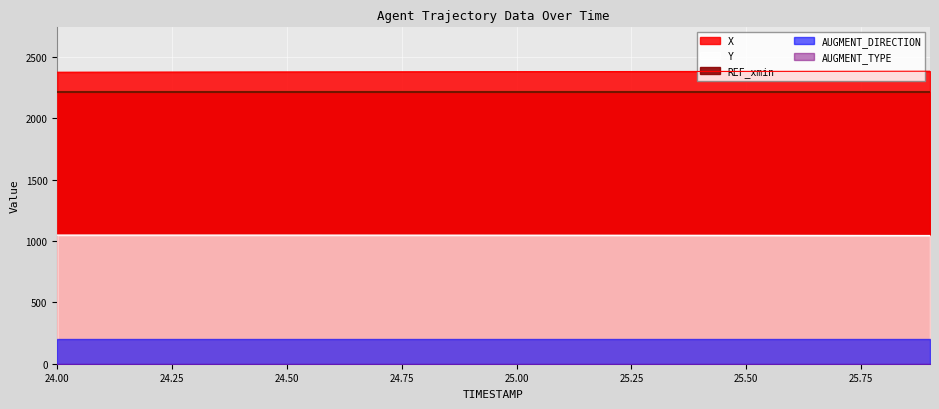

Reading left to right, list all the values displayed in this chart.

X: 24.0=2374.8	24.1=2375.2	24.2=2375.7	24.3=2376.2	24.4=2376.6	24.5=2377.1	24.6=2377.5	24.7=2377.9	24.8=2378.4	24.9=2378.8	25.0=2379.2	25.1=2379.7	25.2=2380.1	25.3=2380.5	25.4=2380.9	25.5=2381.3	25.6=2381.7	25.7=2382.1	25.8=2382.5	25.9=2382.8
Y: 24.0=1047.6	24.1=1047.6	24.2=1047.6	24.3=1047.6	24.4=1047.5	24.5=1047.4	24.6=1047.3	24.7=1047.2	24.8=1047.0	24.9=1046.8	25.0=1046.6	25.1=1046.4	25.2=1046.1	25.3=1045.8	25.4=1045.5	25.5=1045.2	25.6=1044.8	25.7=1044.5	25.8=1044.1	25.9=1043.7
REF_xmin: 24.0=2212.9	24.1=2212.9	24.2=2212.9	24.3=2212.9	24.4=2212.9	24.5=2212.9	24.6=2212.9	24.7=2212.9	24.8=2212.9	24.9=2212.9	25.0=2212.9	25.1=2212.9	25.2=2212.9	25.3=2212.9	25.4=2212.9	25.5=2212.9	25.6=2212.9	25.7=2212.9	25.8=2212.9	25.9=2212.9
AUGMENT_TYPE: 24.0=0.0	24.1=0.0	24.2=0.0	24.3=0.0	24.4=0.0	24.5=0.0	24.6=0.0	24.7=0.0	24.8=0.0	24.9=0.0	25.0=0.0	25.1=0.0	25.2=0.0	25.3=0.0	25.4=0.0	25.5=0.0	25.6=0.0	25.7=0.0	25.8=0.0	25.9=0.0
AUGMENT_DIRECTION: 24.0=1.0	24.1=1.0	24.2=1.0	24.3=1.0	24.4=1.0	24.5=1.0	24.6=1.0	24.7=1.0	24.8=1.0	24.9=1.0	25.0=1.0	25.1=1.0	25.2=1.0	25.3=1.0	25.4=1.0	25.5=1.0	25.6=1.0	25.7=1.0	25.8=1.0	25.9=1.0